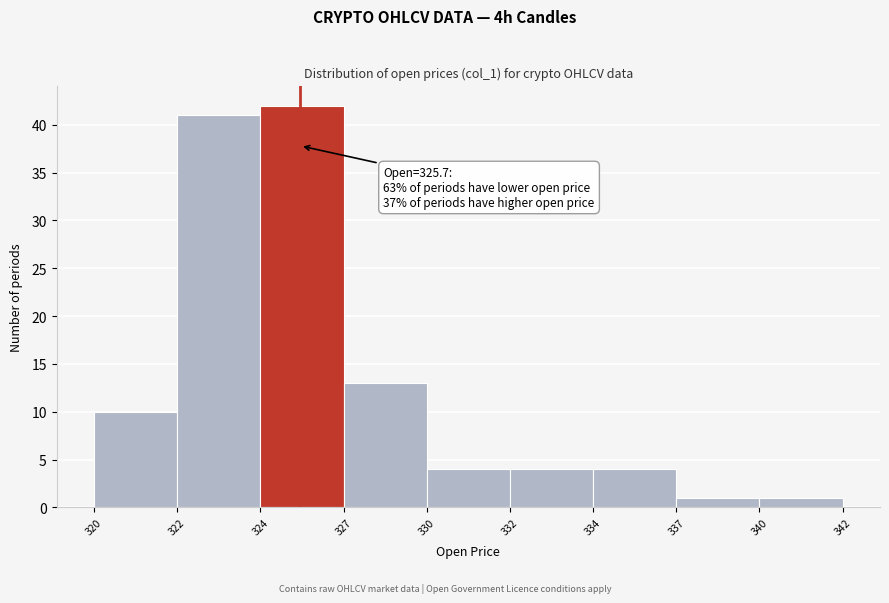

Reading left to right, extract all data points from this chart.

10	41	42	13	4	4	4	1	1